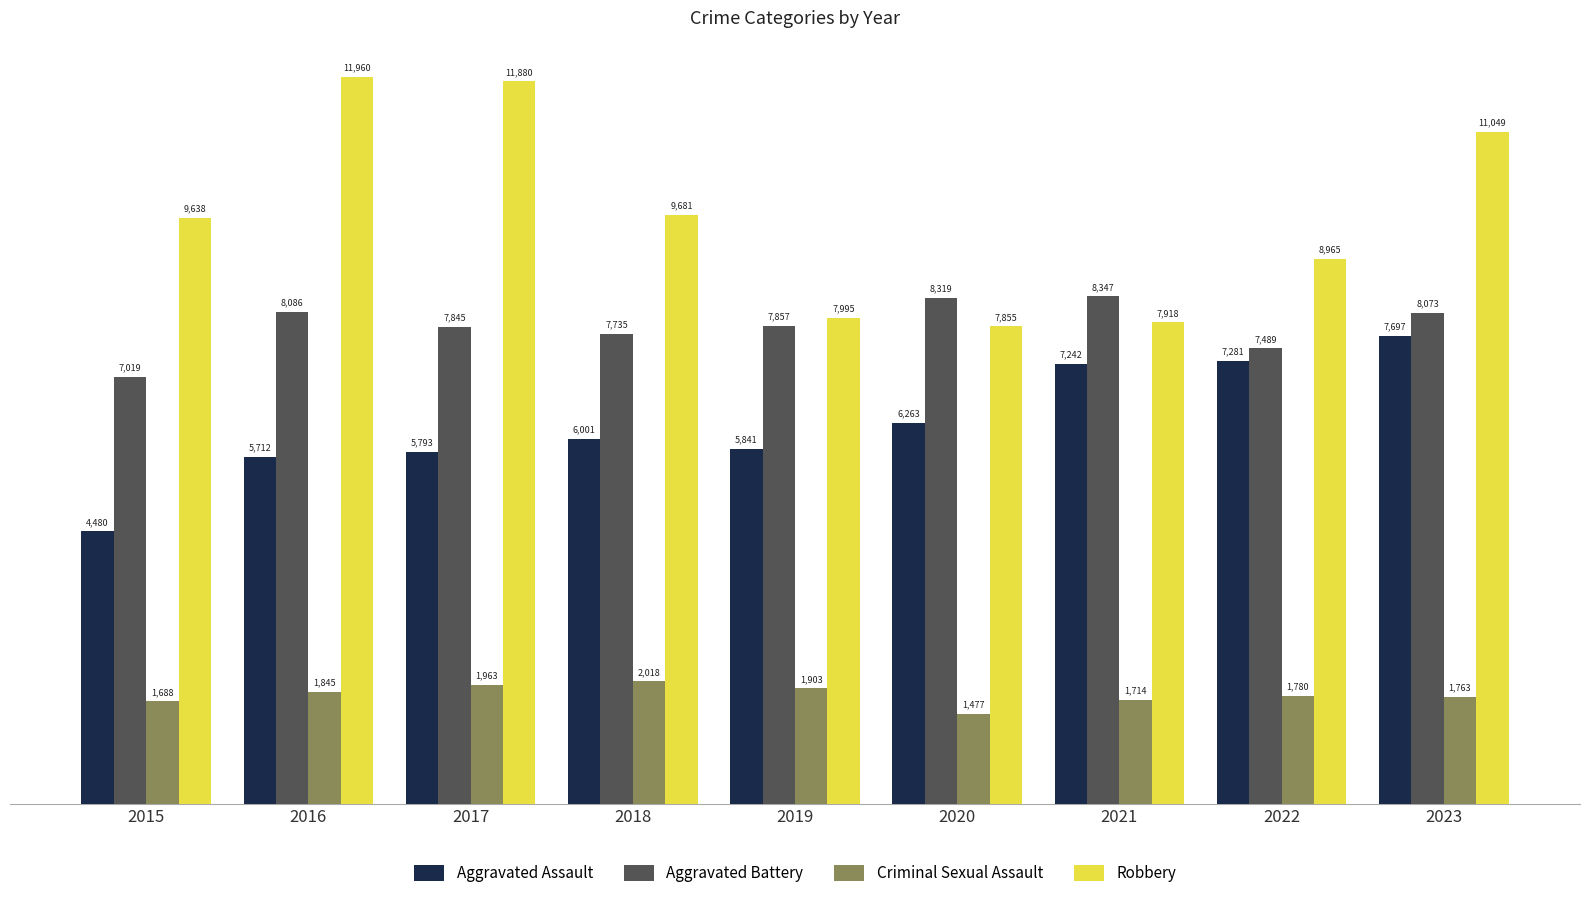

Rank the series by their average value, from highest to lowest.

Robbery, Aggravated Battery, Aggravated Assault, Criminal Sexual Assault